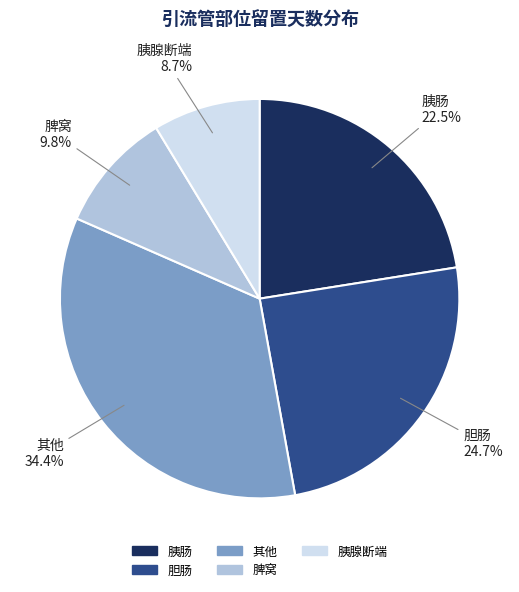

To the nearest percent, what is the average slice percentage?

20%